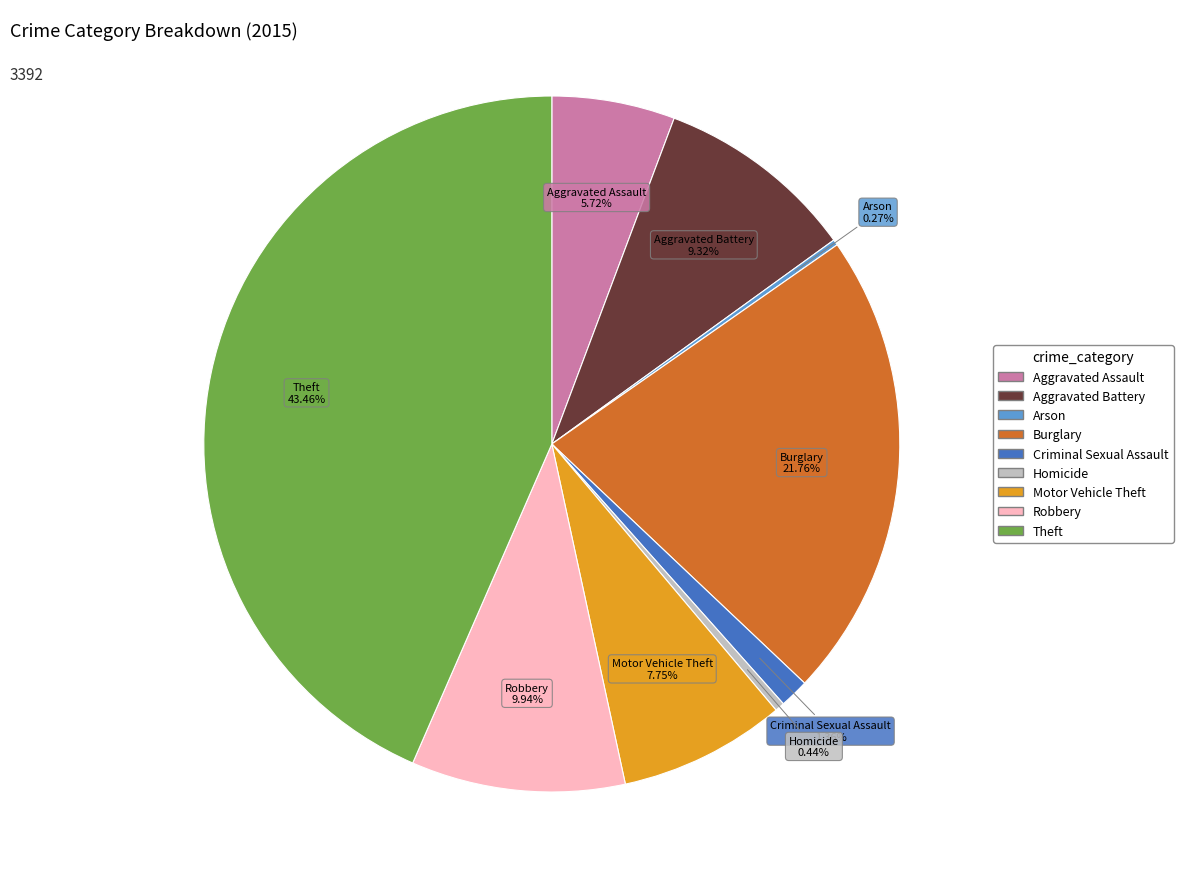

Which slice is the largest?

Theft